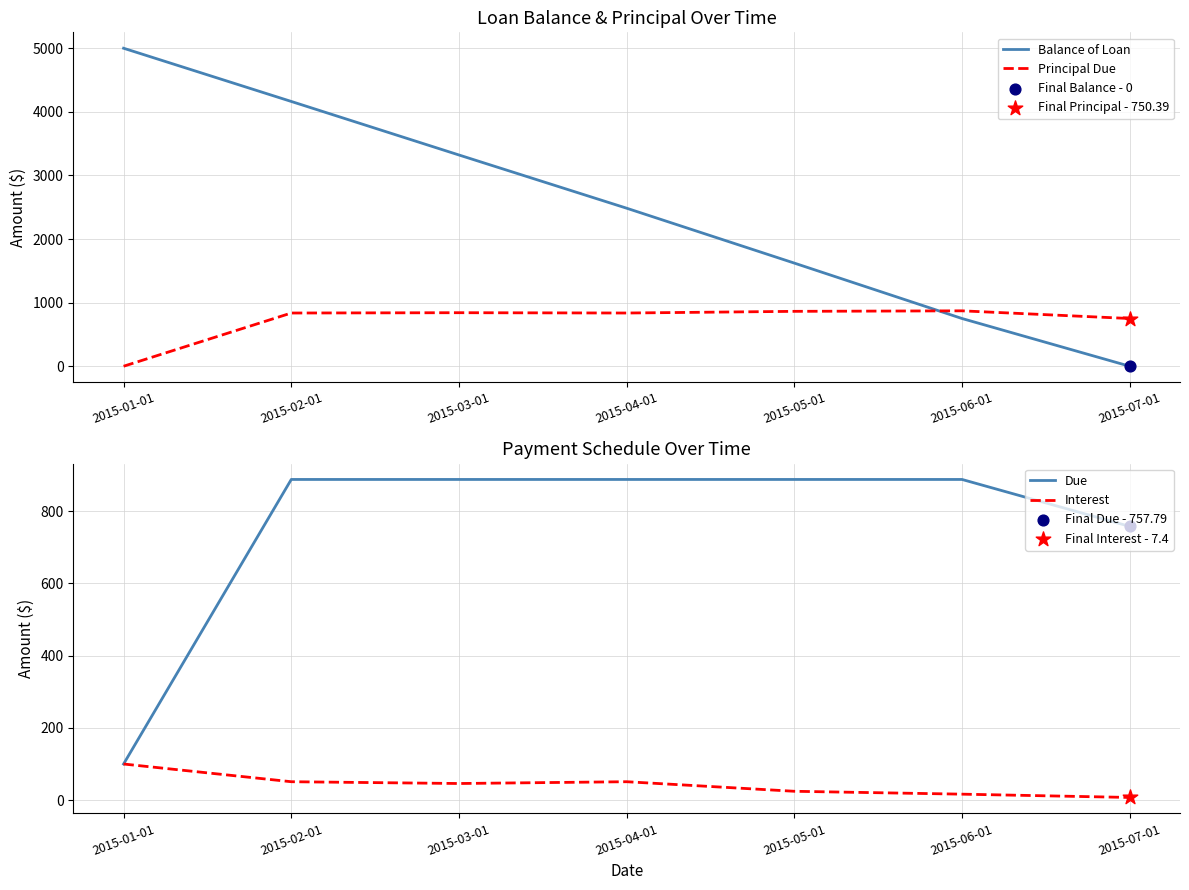

Is the value of Balance of Loan at 2015-01-01 greater than the value of Interest at 2015-01-01?

Yes